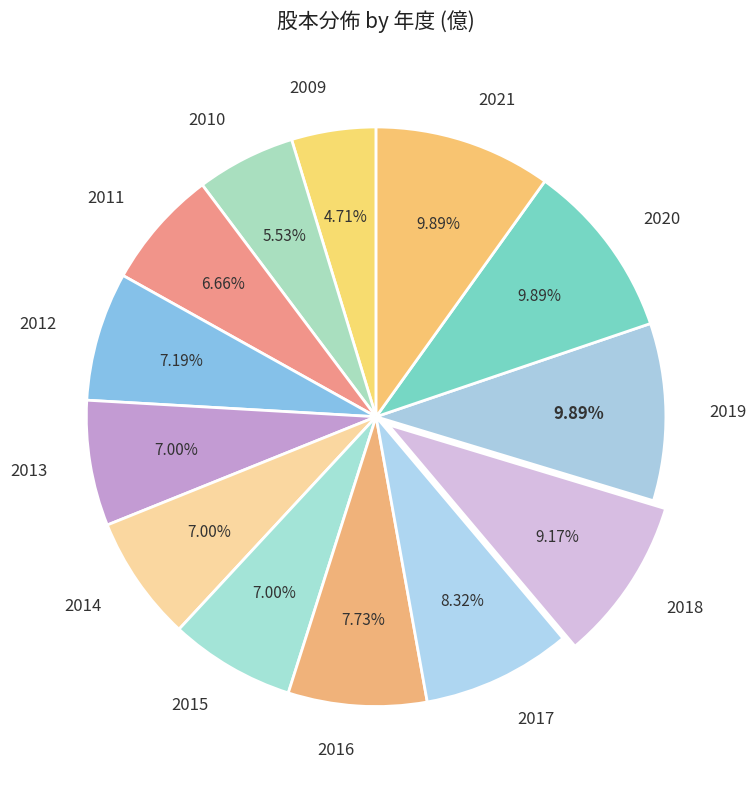

Which has a higher value, 2018 or 2016?

2018